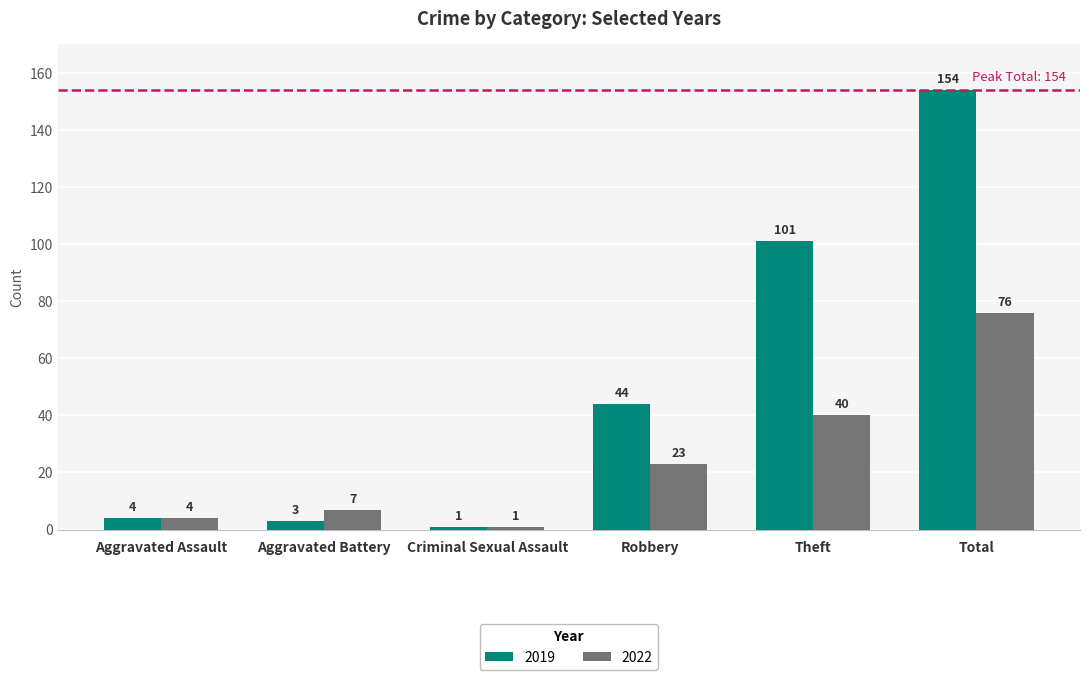

Are the bars grouped side by side (vs. stacked)?

Yes